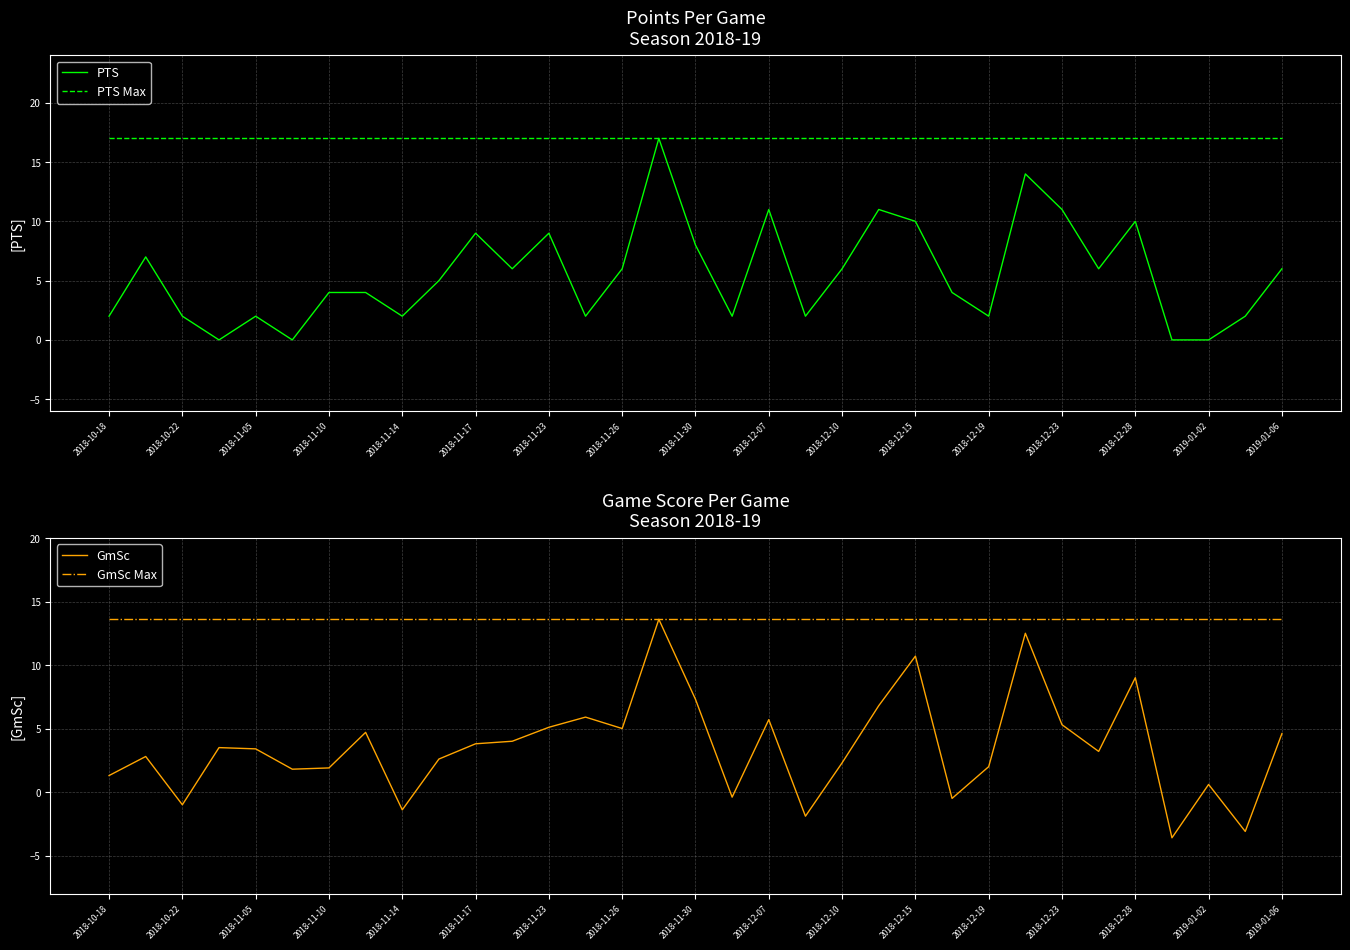

What is the sum of the PTS values at 2018-12-15 and 2018-11-23?

19